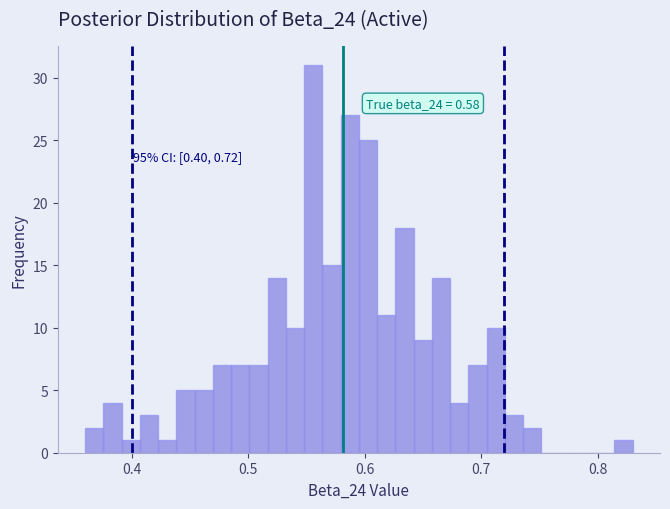

Read against the x-axis, roughly where is the centre of the tallest bar?

0.56